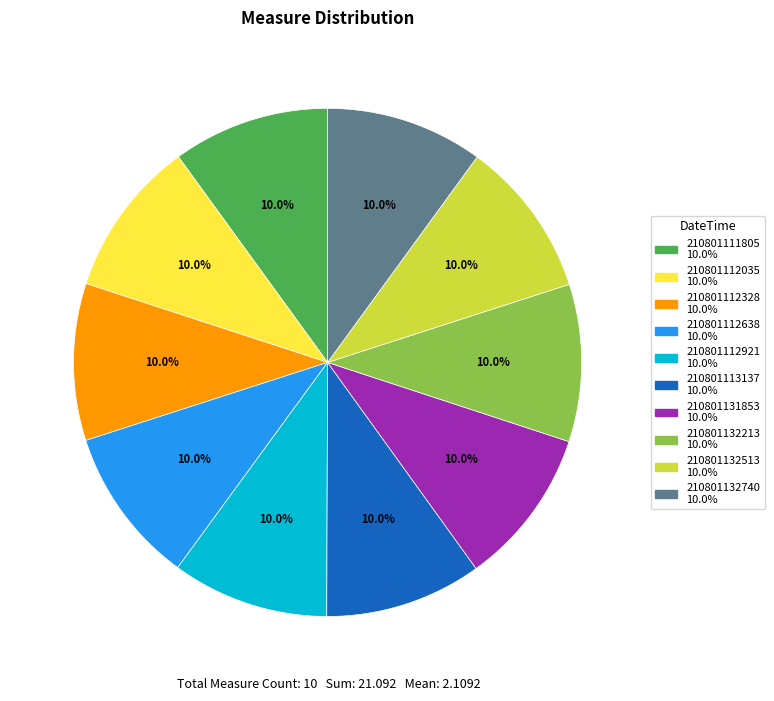

What percentage is the 210801112035 slice, to the nearest percent?

10%